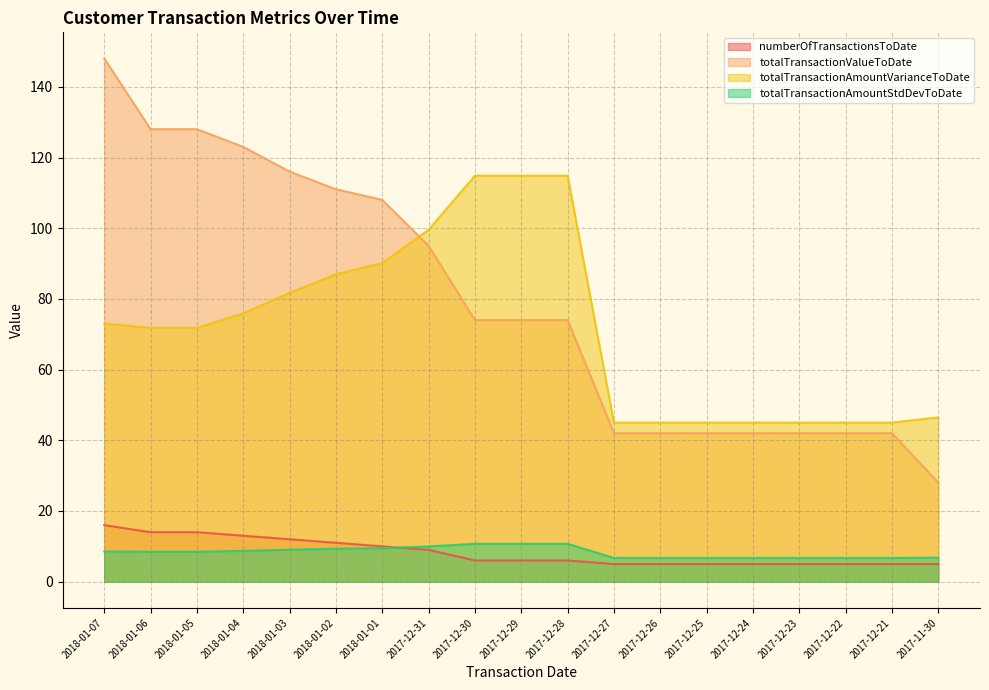

What are all the series names shown in the legend?

numberOfTransactionsToDate, totalTransactionValueToDate, totalTransactionAmountVarianceToDate, totalTransactionAmountStdDevToDate